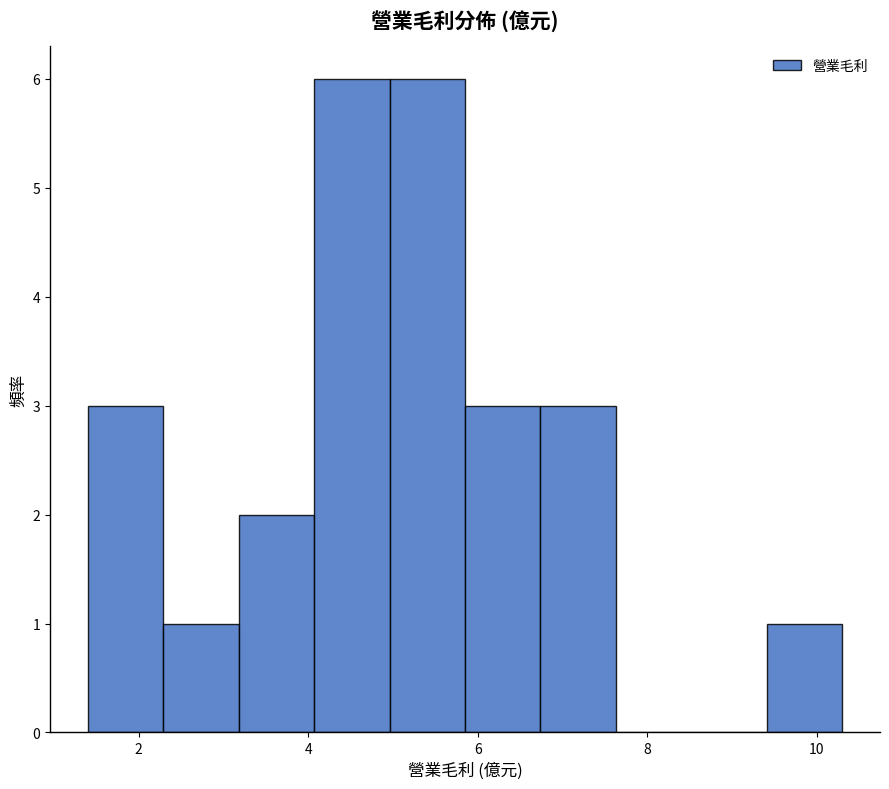

How tall is the bar that spans 2.2 to 3.2 on the x-axis? Neither the bar edges nor the heights are printed on the chart, so give them approximately, as read against the axes.

1